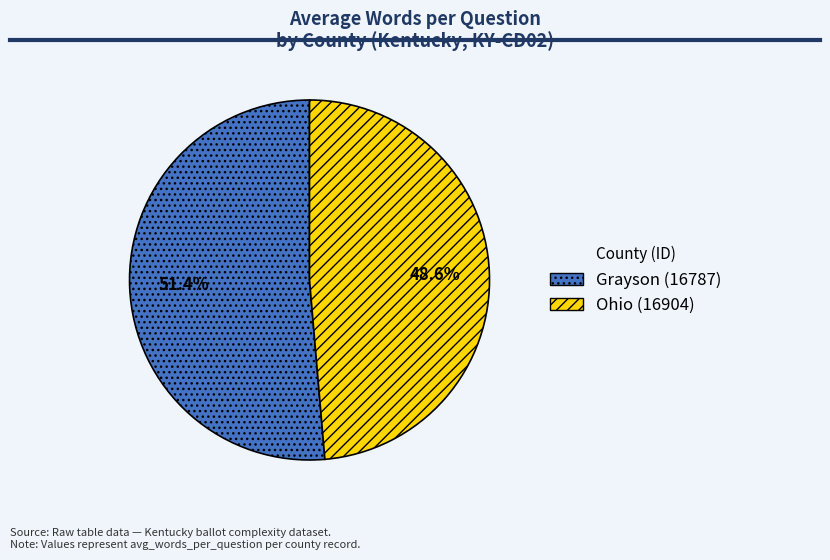

Is there a majority slice in this chart?

Yes